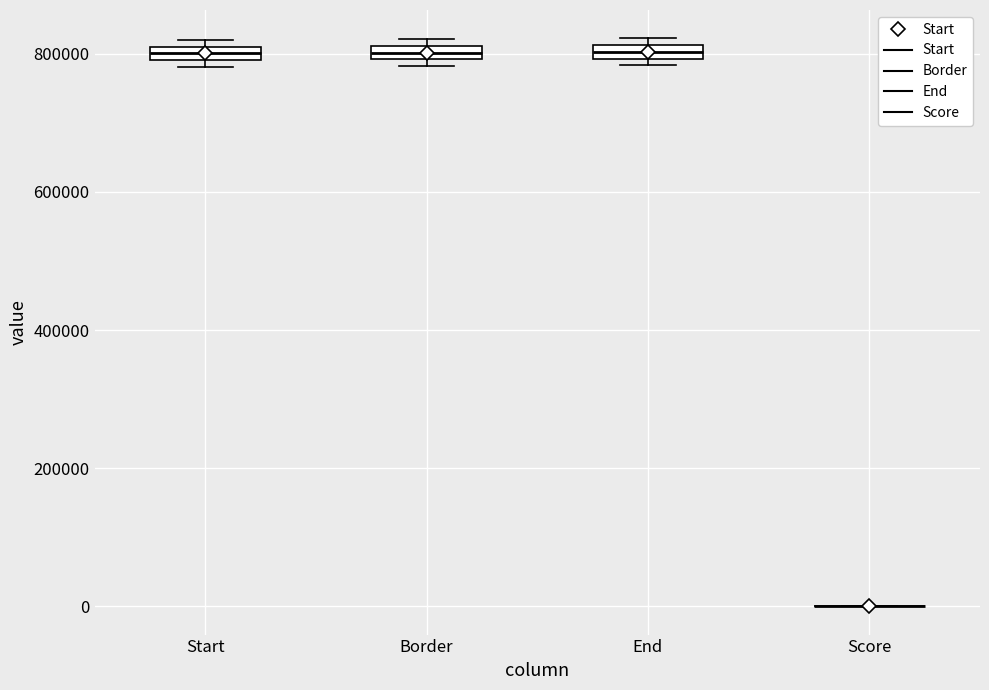

Where is the lower edge of the box for Border on the y-axis? The values are not printed on the chart, so give them approximately, as read against the axis.

800000